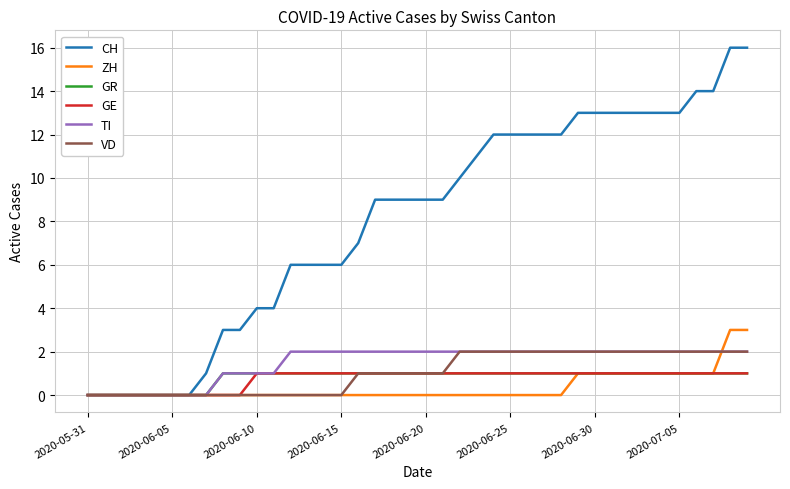

Which series has the largest total across all categories?

CH